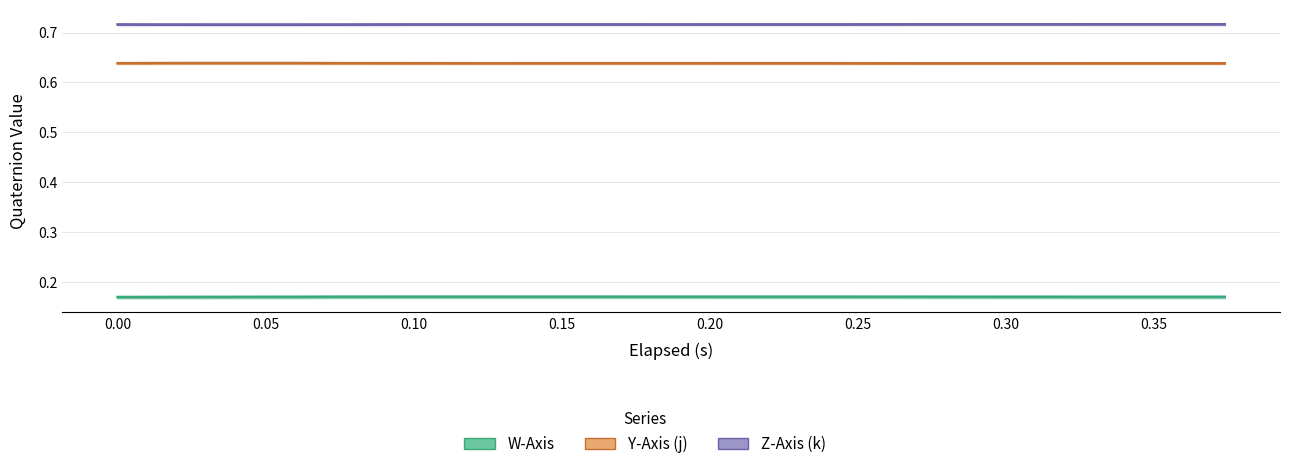

How many lines are shown in the chart?

3